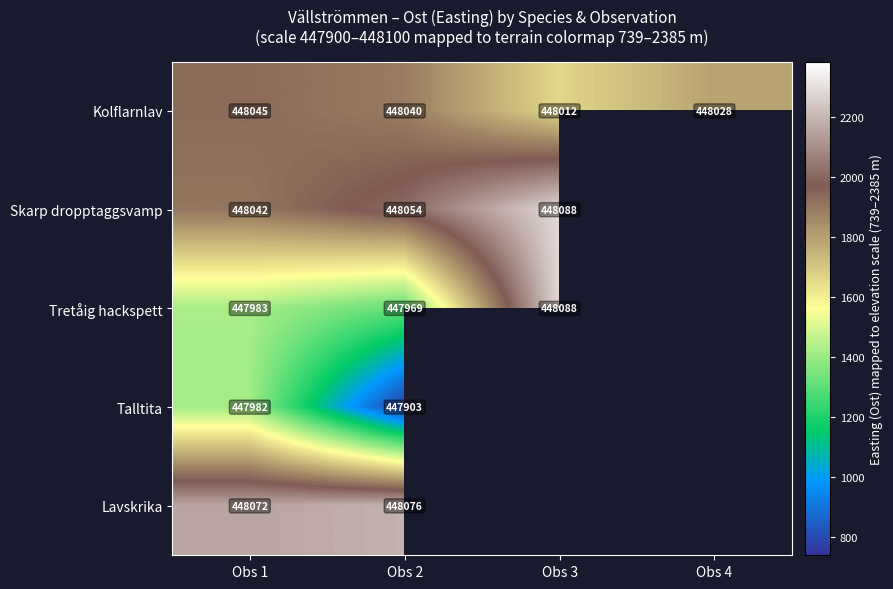

Which series changed the most between Obs 1 and Obs 2?

Talltita